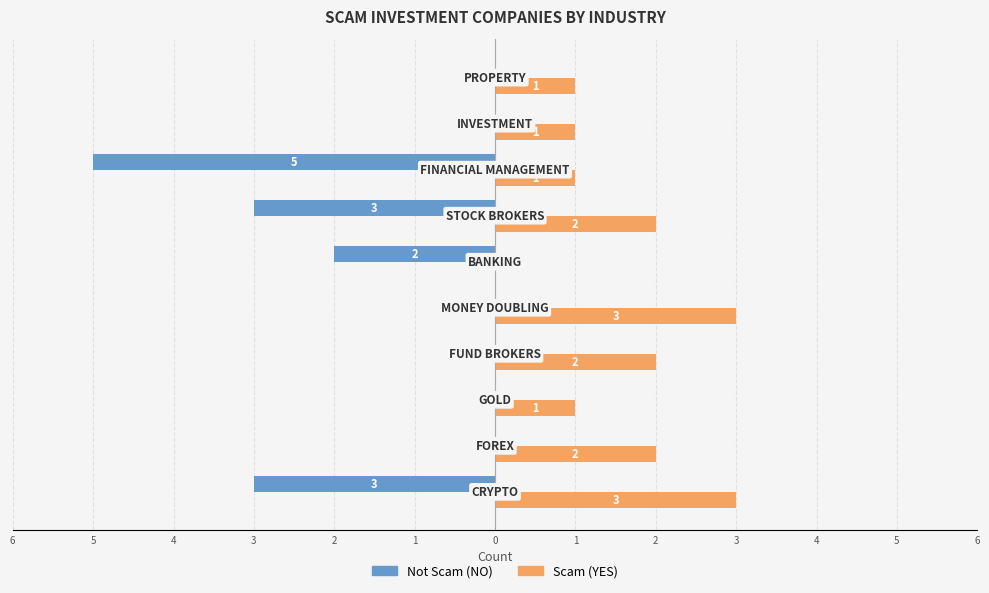

What are all the series names shown in the legend?

Not Scam (NO), Scam (YES)